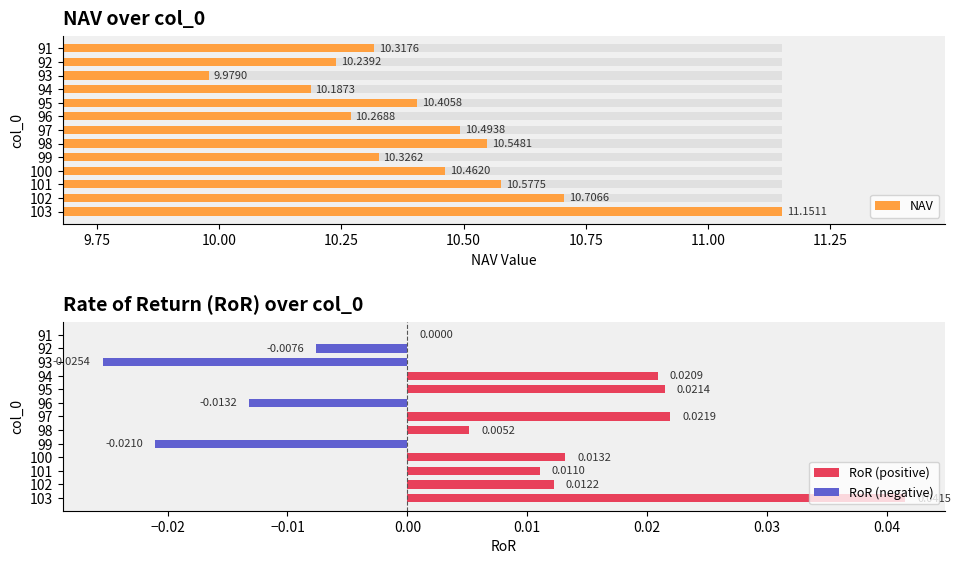

Which series has the largest total across all categories?

NAV